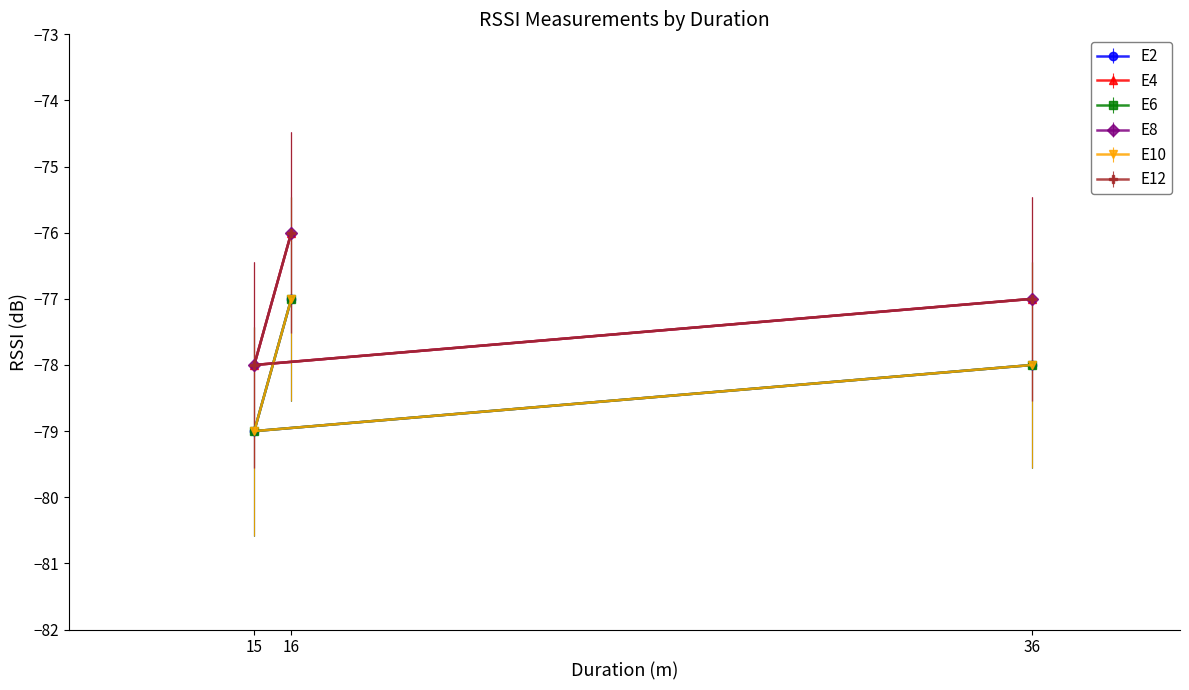

Which category has the highest value in the E8 series?

16